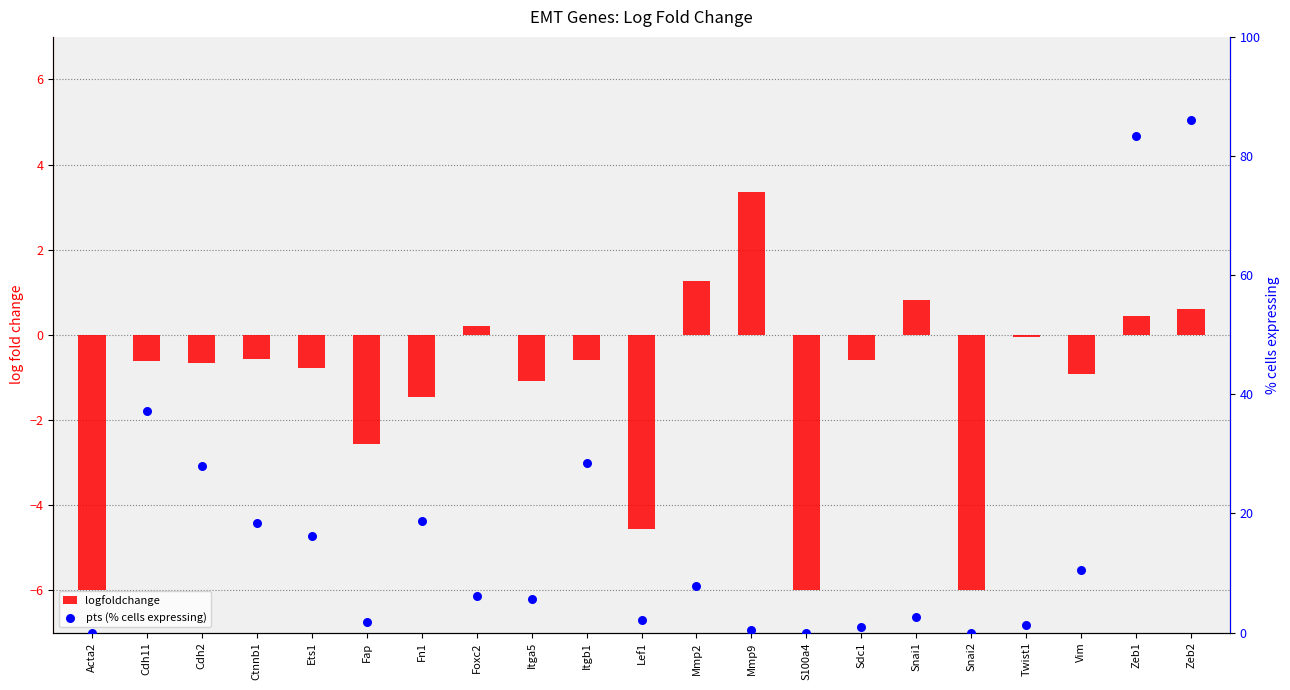

Which series has the largest total across all categories?

pts (% cells expressing)